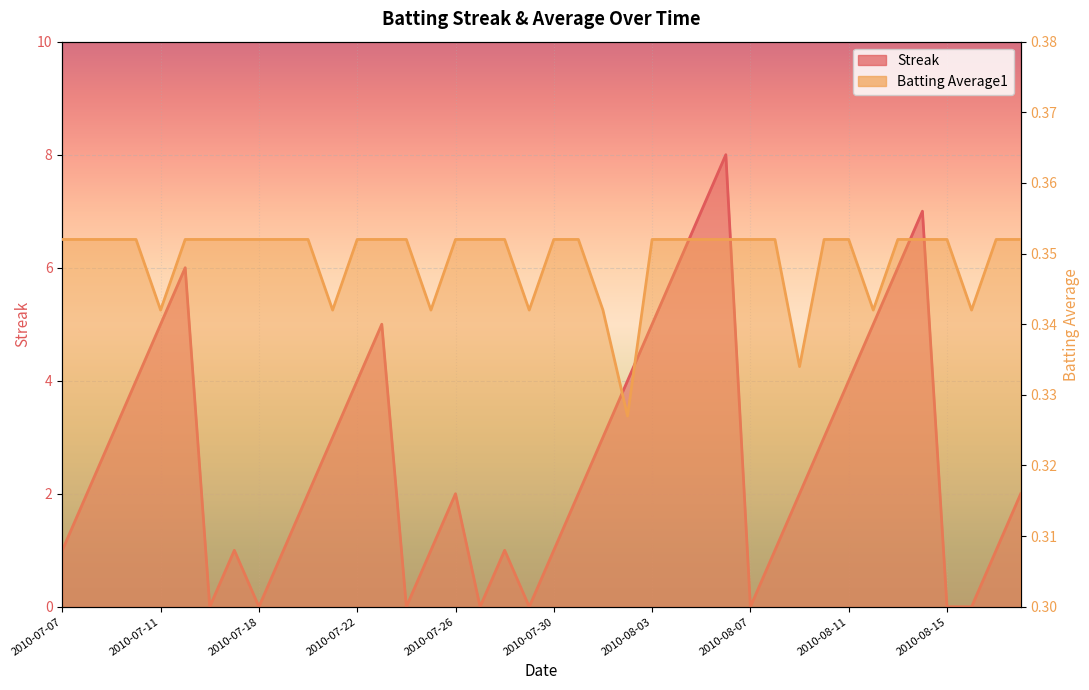

Reading left to right, transcribe all the data shown in this chart.

Streak: 2010-07-07=1.0	2010-07-08=2.0	2010-07-09=3.0	2010-07-10=4.0	2010-07-11=5.0	2010-07-15=6.0	2010-07-16=0.0	2010-07-17=1.0	2010-07-18=0.0	2010-07-19=1.0	2010-07-20=2.0	2010-07-21=3.0	2010-07-22=4.0	2010-07-23=5.0	2010-07-24=0.0	2010-07-25=1.0	2010-07-26=2.0	2010-07-27=0.0	2010-07-28=1.0	2010-07-29=0.0	2010-07-30=1.0	2010-07-31=2.0	2010-08-01=3.0	2010-08-02=4.0	2010-08-03=5.0	2010-08-04=6.0	2010-08-05=7.0	2010-08-06=8.0	2010-08-07=0.0	2010-08-08=1.0	2010-08-09=2.0	2010-08-10=3.0	2010-08-11=4.0	2010-08-12=5.0	2010-08-13=6.0	2010-08-14=7.0	2010-08-15=0.0	2010-08-16=0.0	2010-08-17=1.0	2010-08-18=2.0
Batting Average1: 2010-07-07=0.4	2010-07-08=0.4	2010-07-09=0.4	2010-07-10=0.4	2010-07-11=0.3	2010-07-15=0.4	2010-07-16=0.4	2010-07-17=0.4	2010-07-18=0.4	2010-07-19=0.4	2010-07-20=0.4	2010-07-21=0.3	2010-07-22=0.4	2010-07-23=0.4	2010-07-24=0.4	2010-07-25=0.3	2010-07-26=0.4	2010-07-27=0.4	2010-07-28=0.4	2010-07-29=0.3	2010-07-30=0.4	2010-07-31=0.4	2010-08-01=0.3	2010-08-02=0.3	2010-08-03=0.4	2010-08-04=0.4	2010-08-05=0.4	2010-08-06=0.4	2010-08-07=0.4	2010-08-08=0.4	2010-08-09=0.3	2010-08-10=0.4	2010-08-11=0.4	2010-08-12=0.3	2010-08-13=0.4	2010-08-14=0.4	2010-08-15=0.4	2010-08-16=0.3	2010-08-17=0.4	2010-08-18=0.4